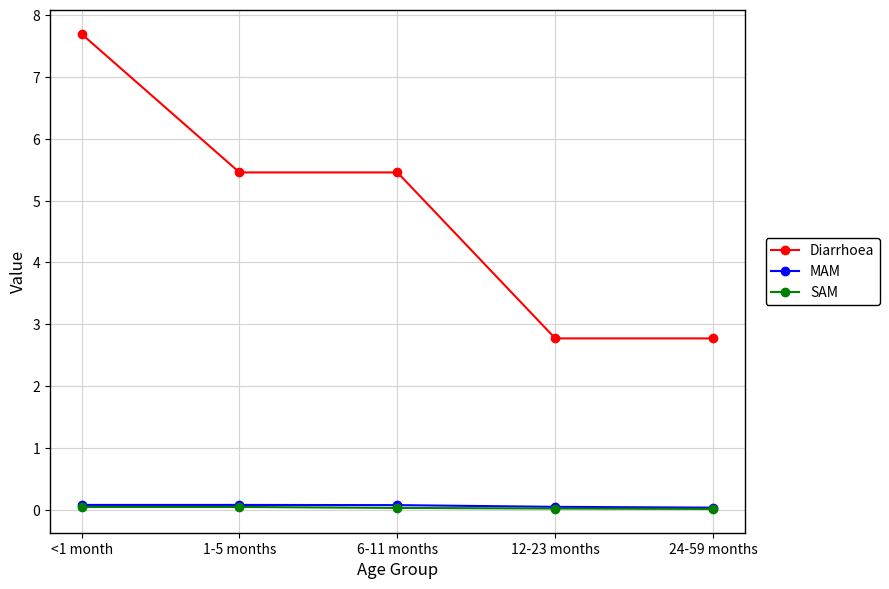

Does the chart have visible grid lines?

Yes